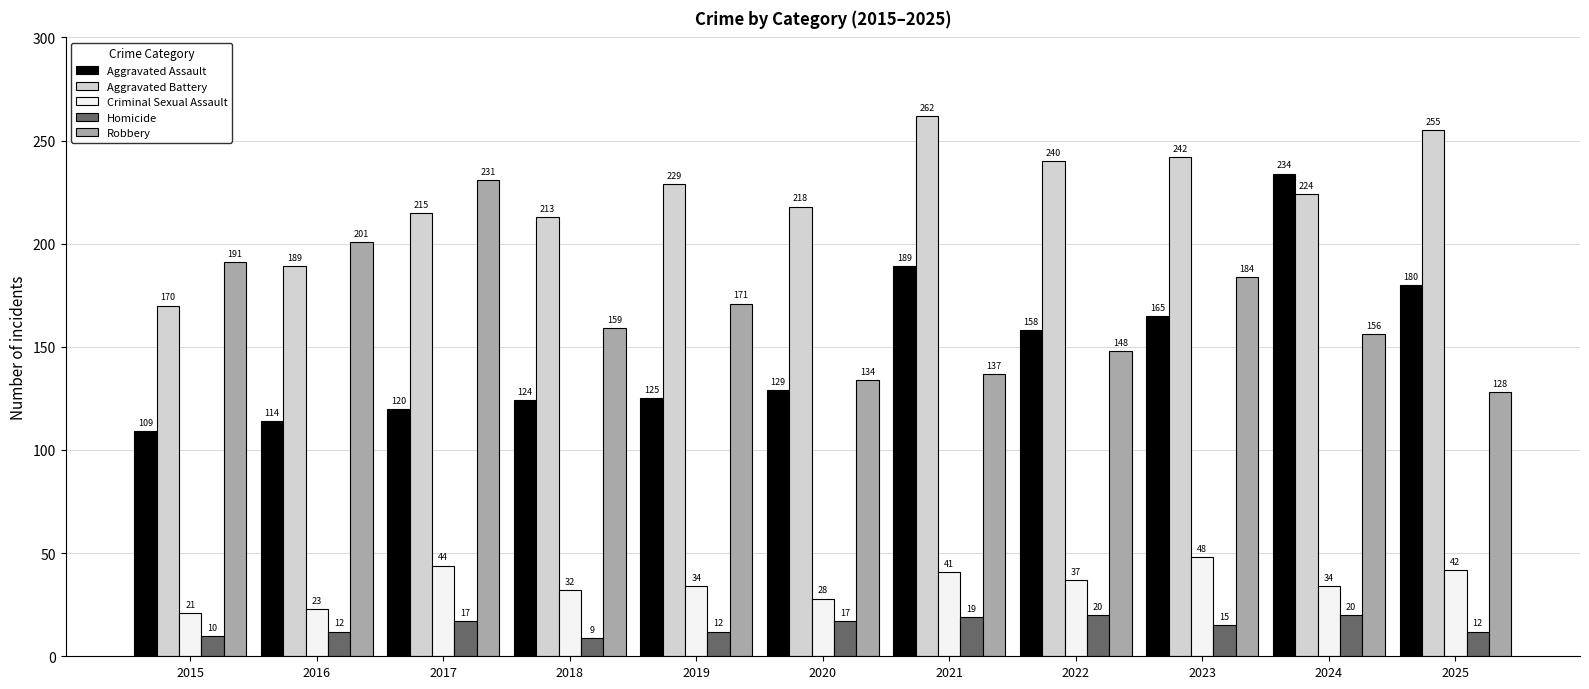

Reading left to right, what are all the values shown in this chart?

Aggravated Assault: 2015=109	2016=114	2017=120	2018=124	2019=125	2020=129	2021=189	2022=158	2023=165	2024=234	2025=180
Aggravated Battery: 2015=170	2016=189	2017=215	2018=213	2019=229	2020=218	2021=262	2022=240	2023=242	2024=224	2025=255
Criminal Sexual Assault: 2015=21	2016=23	2017=44	2018=32	2019=34	2020=28	2021=41	2022=37	2023=48	2024=34	2025=42
Homicide: 2015=10	2016=12	2017=17	2018=9	2019=12	2020=17	2021=19	2022=20	2023=15	2024=20	2025=12
Robbery: 2015=191	2016=201	2017=231	2018=159	2019=171	2020=134	2021=137	2022=148	2023=184	2024=156	2025=128